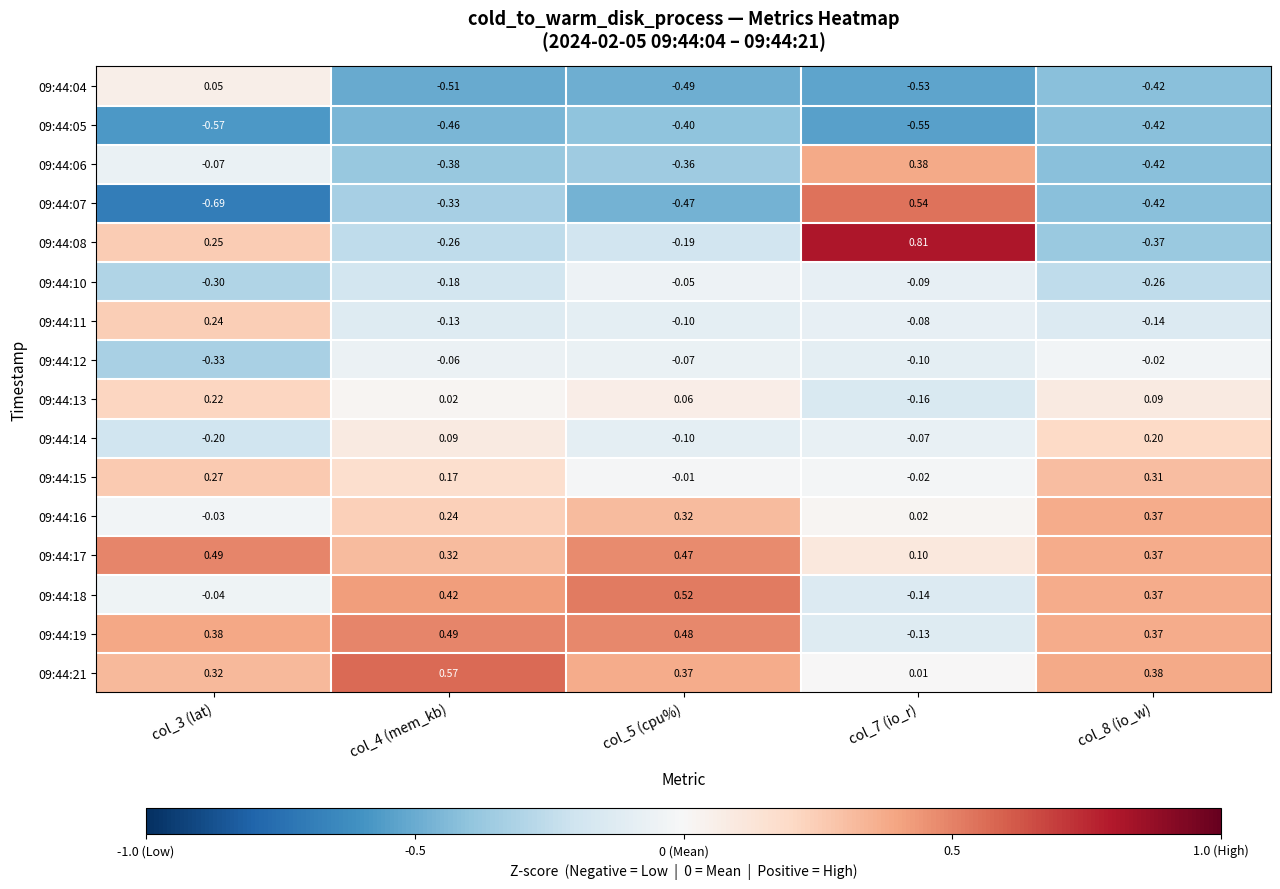

Is the value of 09:44:04 at col_3 (lat) greater than the value of 09:44:11 at col_4 (mem_kb)?

Yes